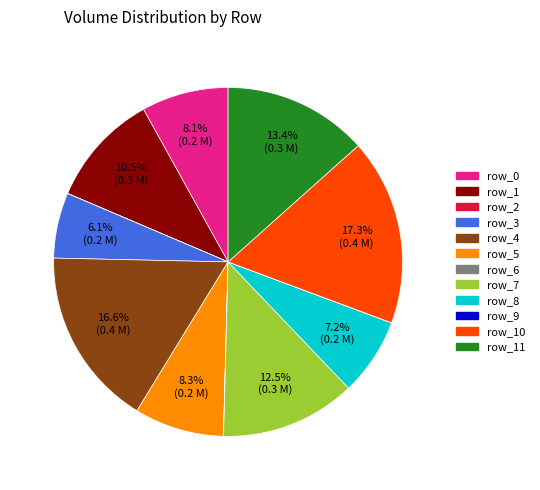

Does any single category account for the majority?

No